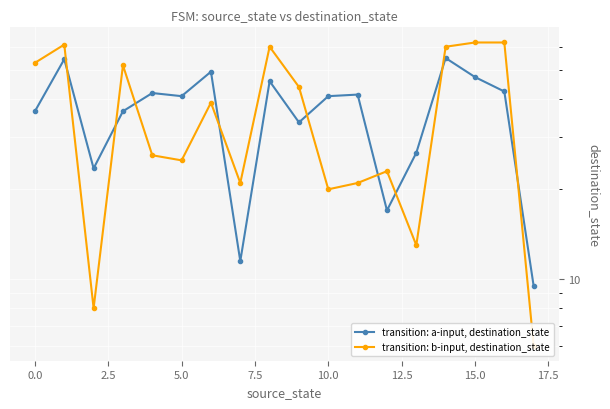

Is the value of transition: b-input, destination_state at 16 greater than the value of transition: a-input, destination_state at 16?

Yes